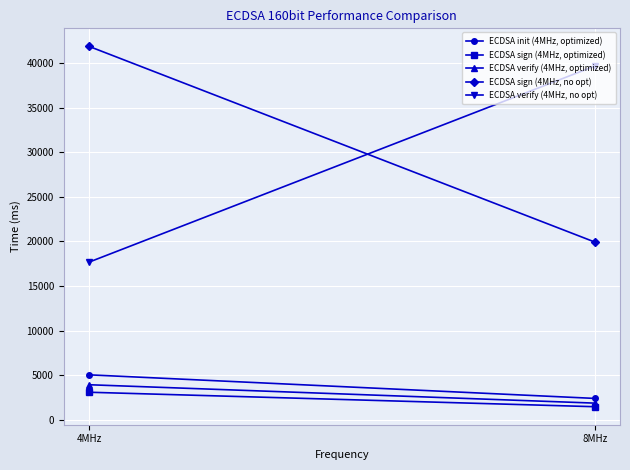

What are all the series names shown in the legend?

ECDSA init (4MHz, optimized), ECDSA sign (4MHz, optimized), ECDSA verify (4MHz, optimized), ECDSA sign (4MHz, no opt), ECDSA verify (4MHz, no opt)